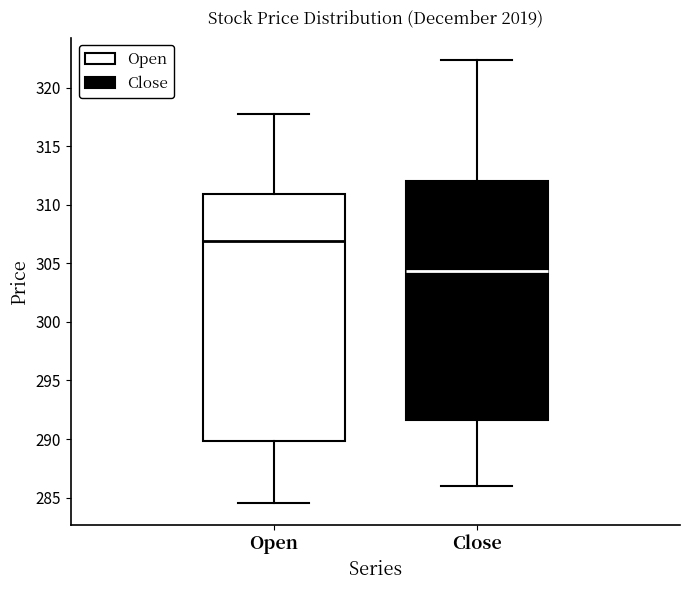

Which box's median line is the lowest?

Close